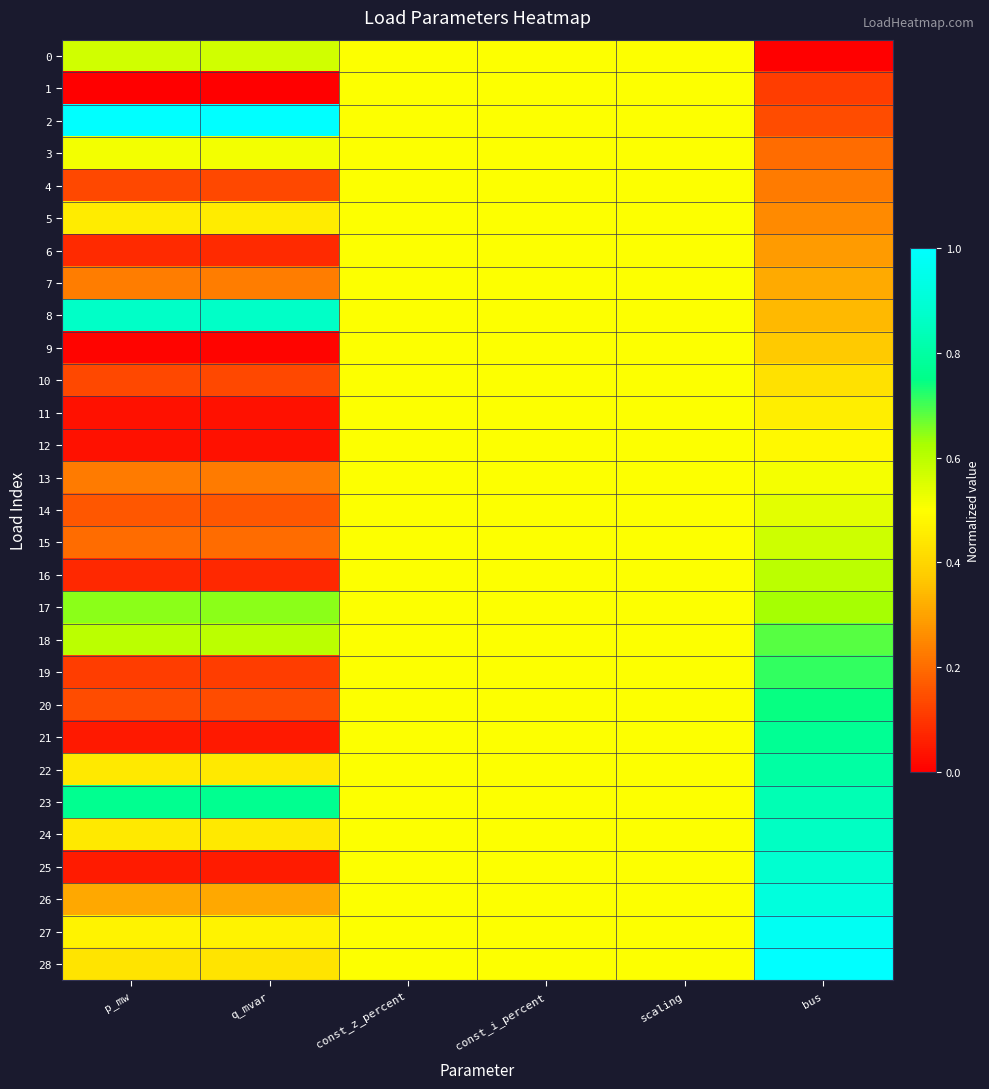

What is the total value across all series at const_i_percent?

14.5